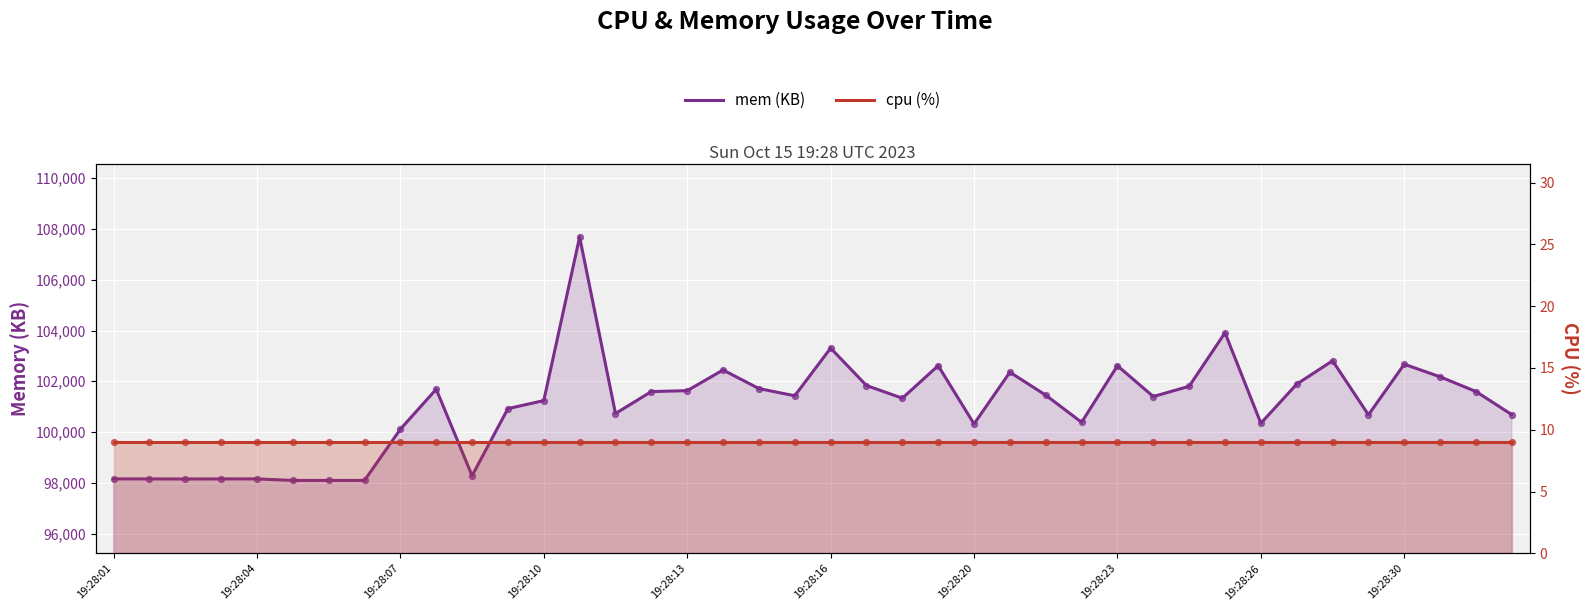

Which series has the largest total across all categories?

mem (KB)